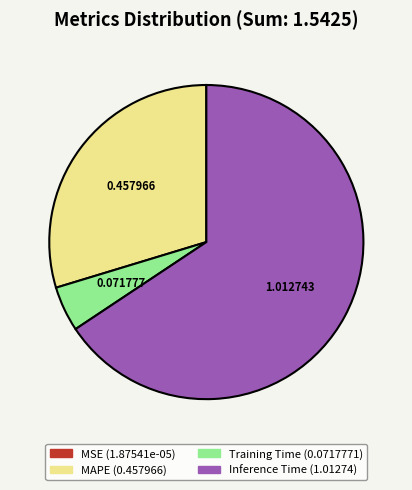

What is the largest slice in the pie chart?

Inference Time